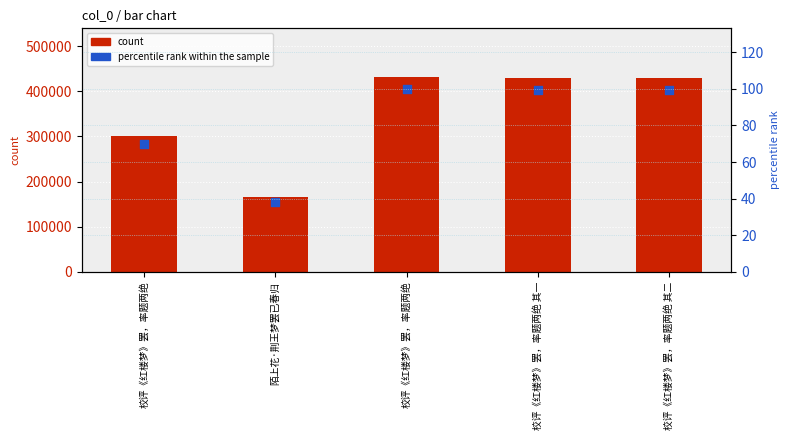

Which series has the largest total across all categories?

count